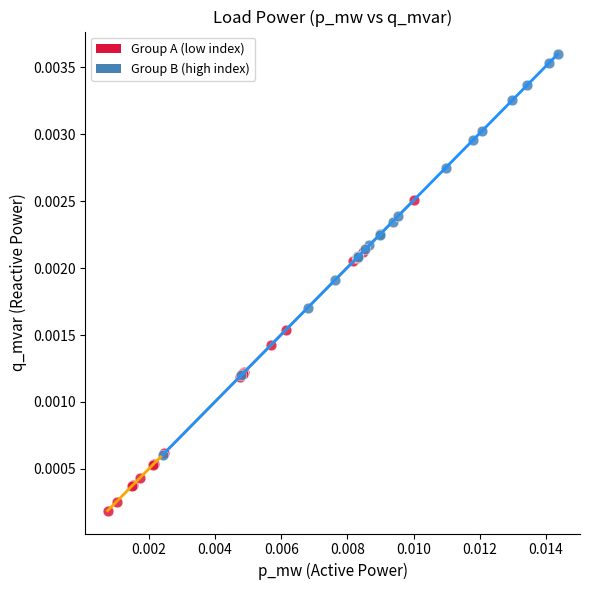

Which series reaches the maximum Y coordinate?

Group B (high index)